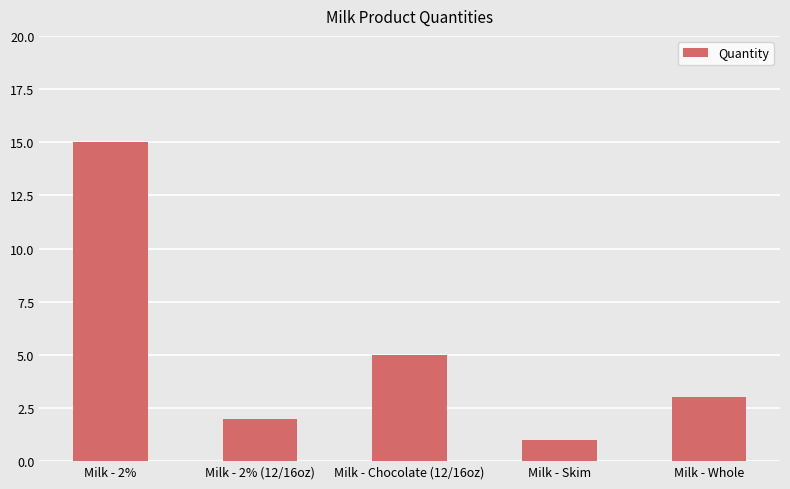

List the labels in order of value, largest first.

Milk - 2%, Milk - Chocolate (12/16oz), Milk - Whole, Milk - 2% (12/16oz), Milk - Skim